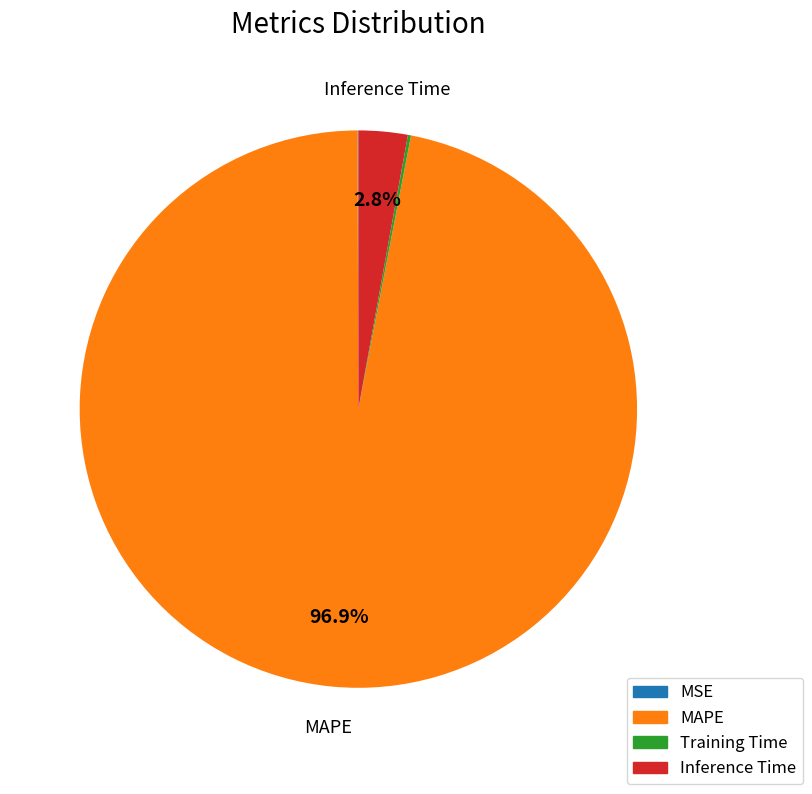

What is the total percentage of Inference Time and MAPE?

99.8%